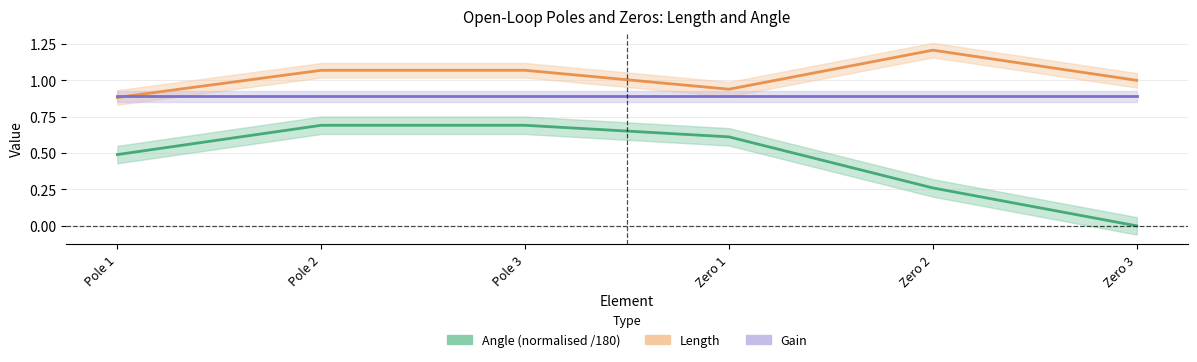

Rank the series at Pole 3 from highest to lowest value.

Length, Gain, Angle (normalised /180)